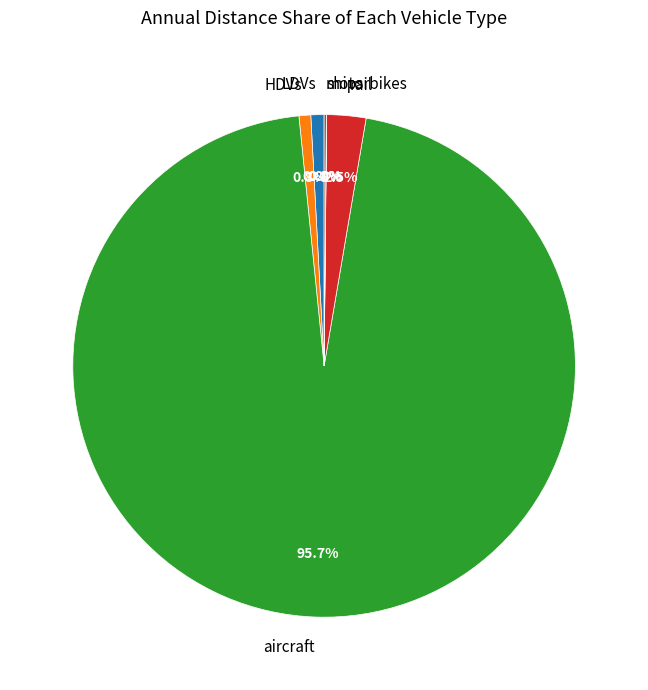

Combined, what portion of the pie is HDVs and LDVs?

1.6%